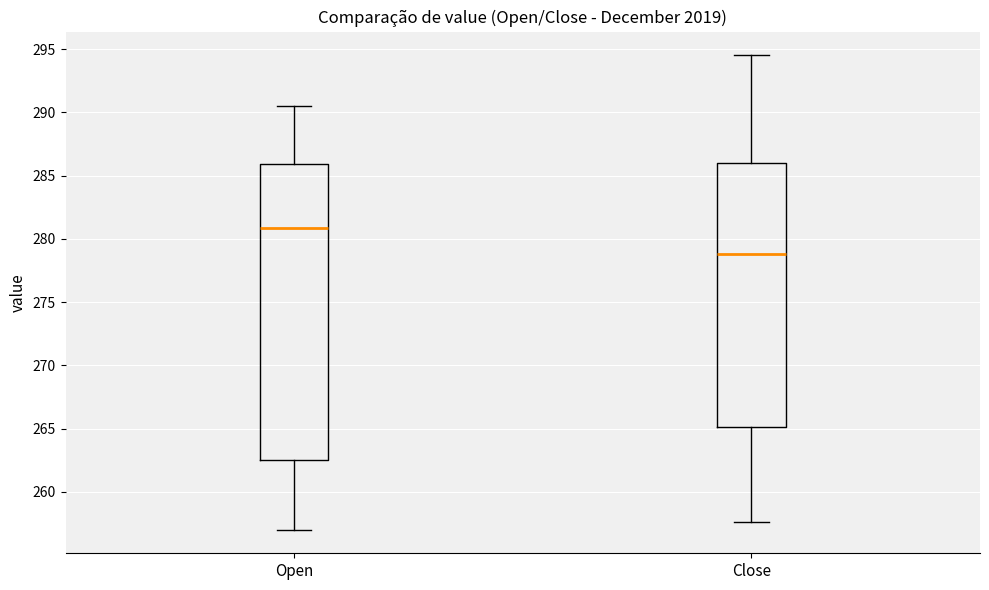

Where does the lower whisker of the box for Open end on the y-axis? The values are not printed on the chart, so give them approximately, as read against the axis.

257.0